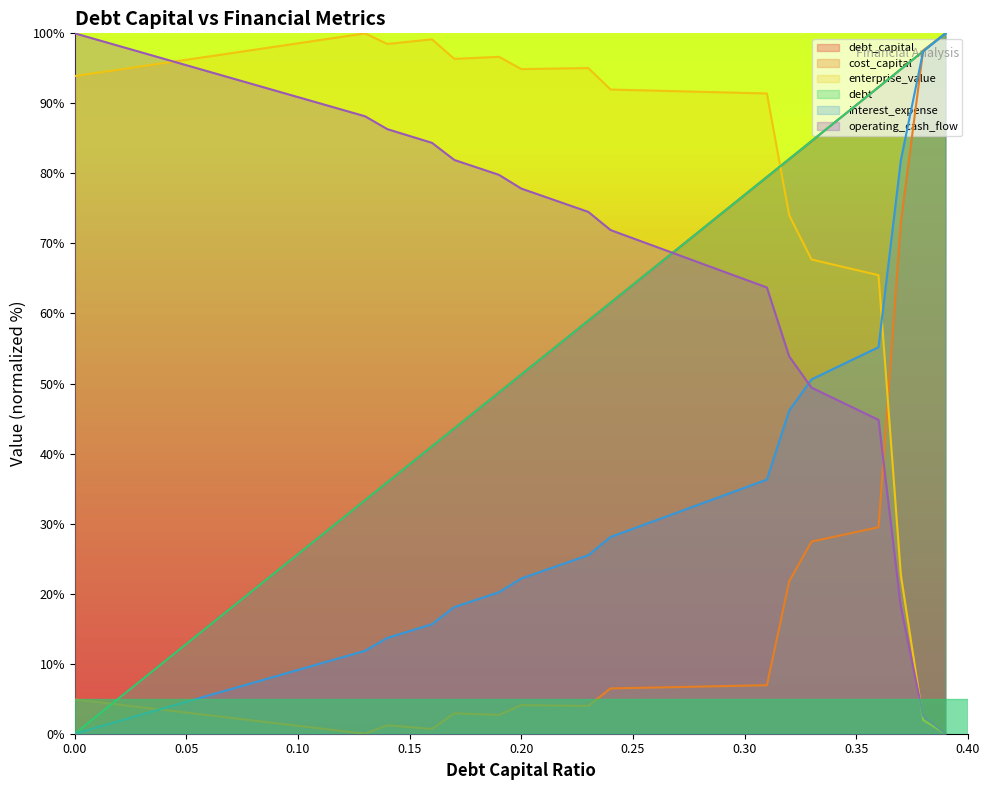

Which series has the widest spread of values?

debt_capital